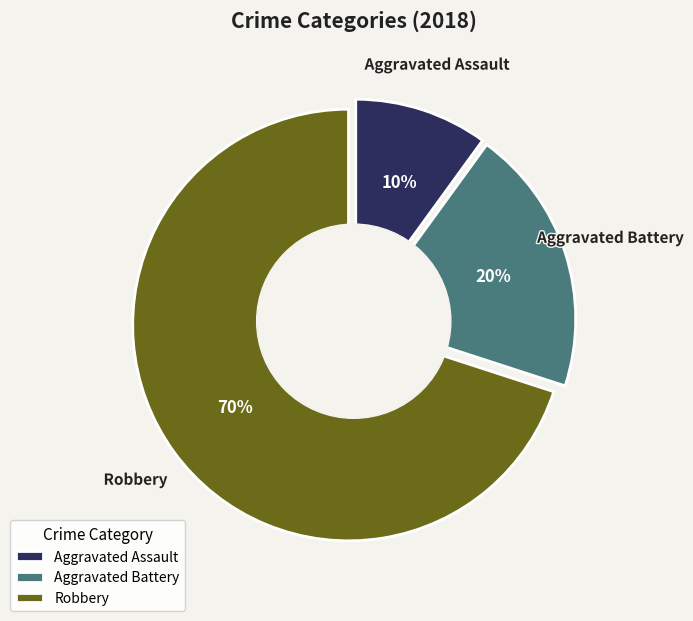

To the nearest percent, what portion does Aggravated Battery represent?

20%